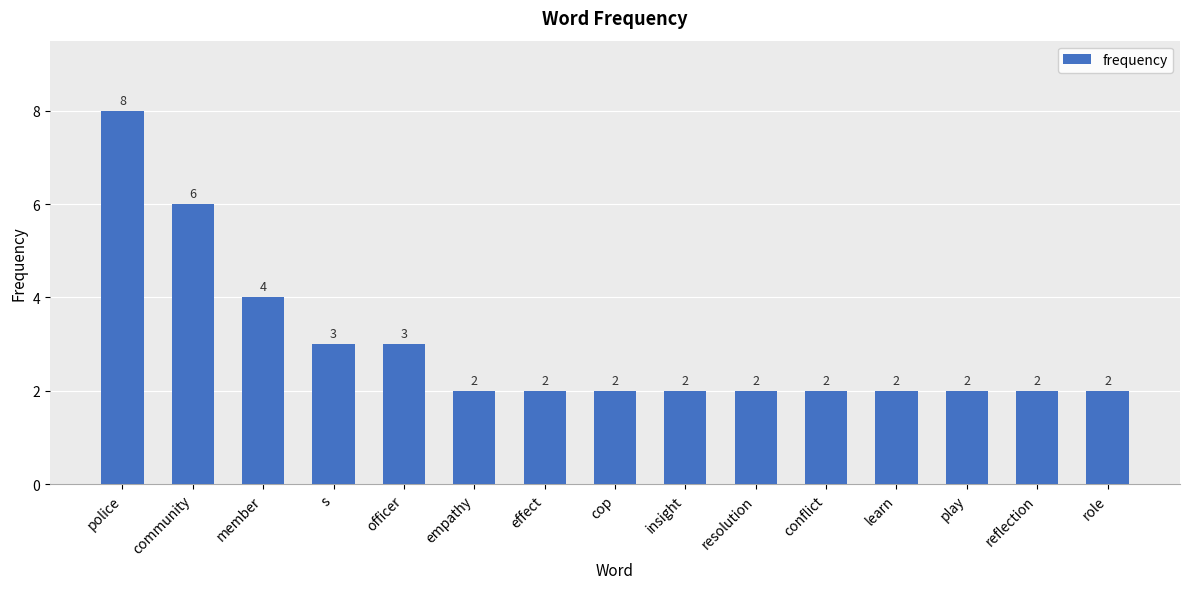

Reading right to left, list all the values displayed in this chart.

role=2	reflection=2	play=2	learn=2	conflict=2	resolution=2	insight=2	cop=2	effect=2	empathy=2	officer=3	s=3	member=4	community=6	police=8